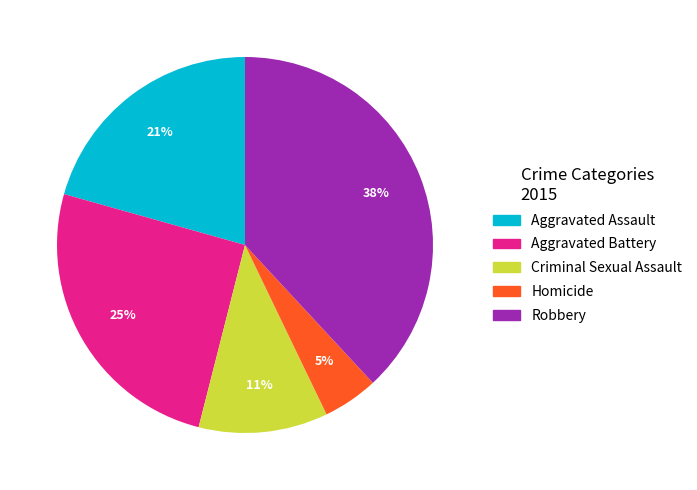

How many slices are in this pie chart?

5